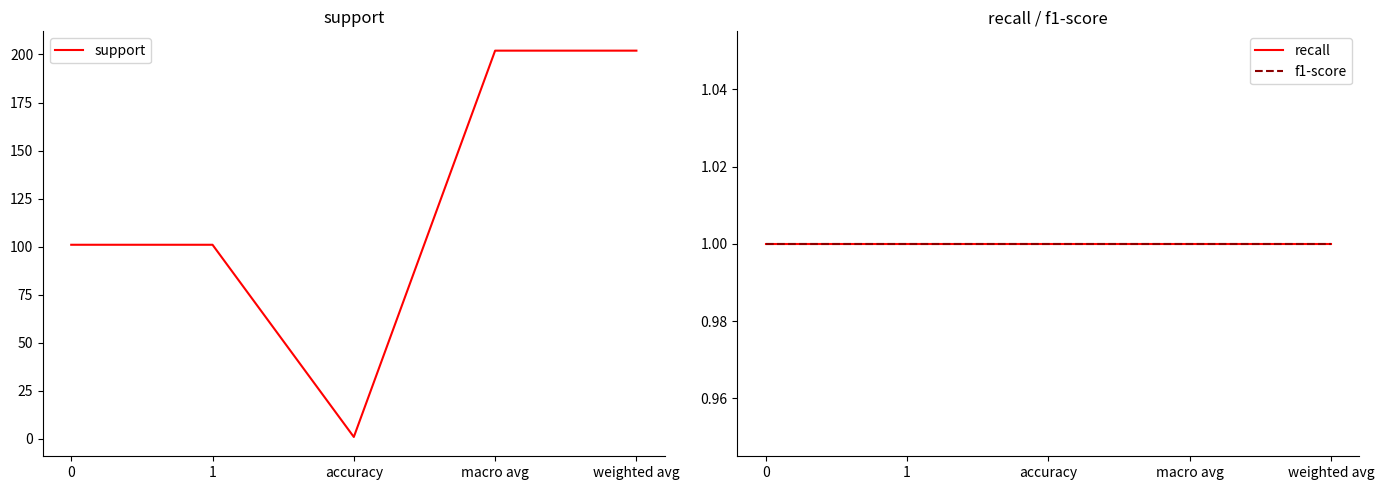

True or false: recall has more than 0 points higher than both neighbors.

False